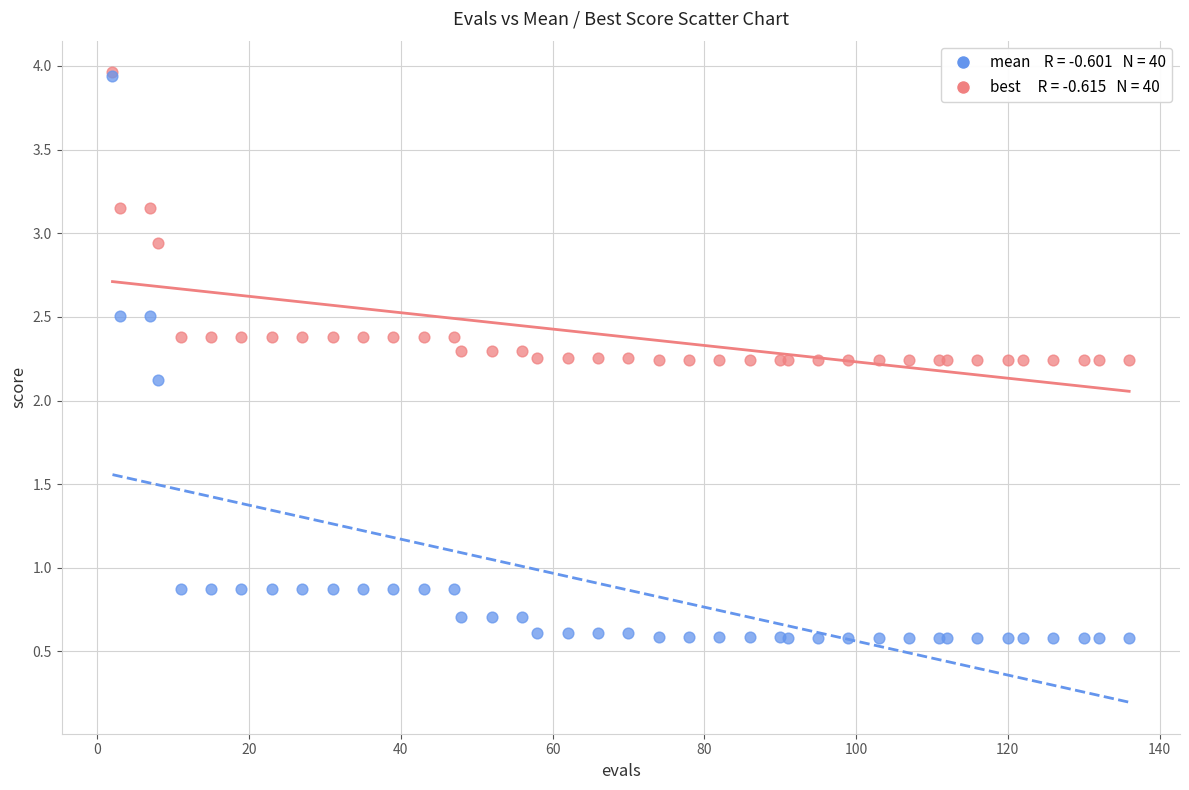

Across all series, what Y value is closest to 2?

2.1